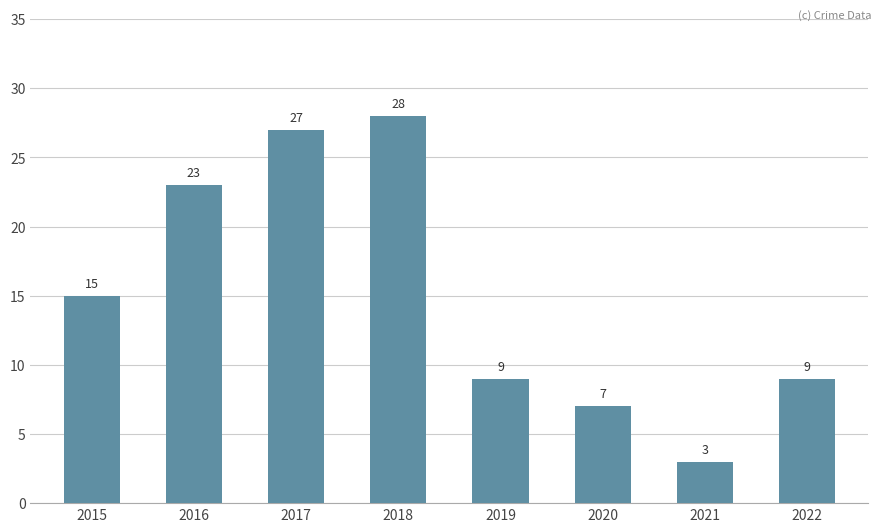

Is it true that the value at 2017 is 27?

True